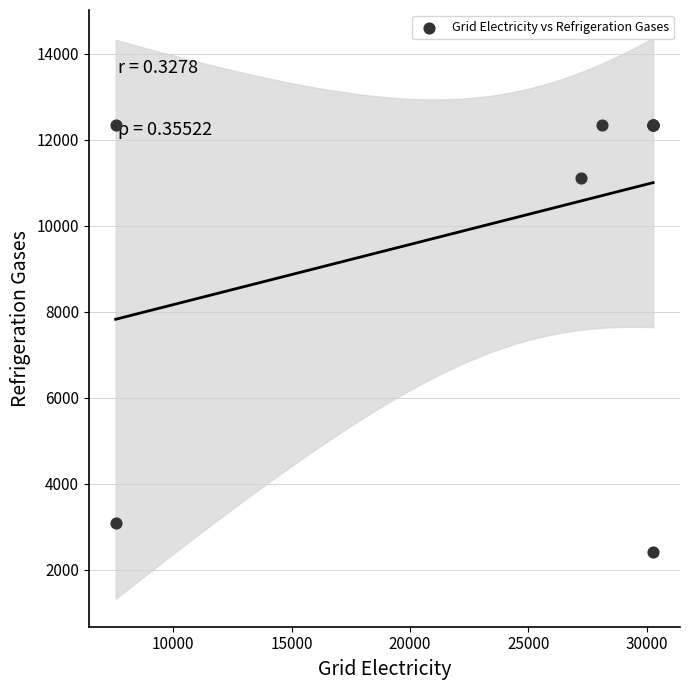

What Y value in the scatter plot is closest to 7368?

11097.2